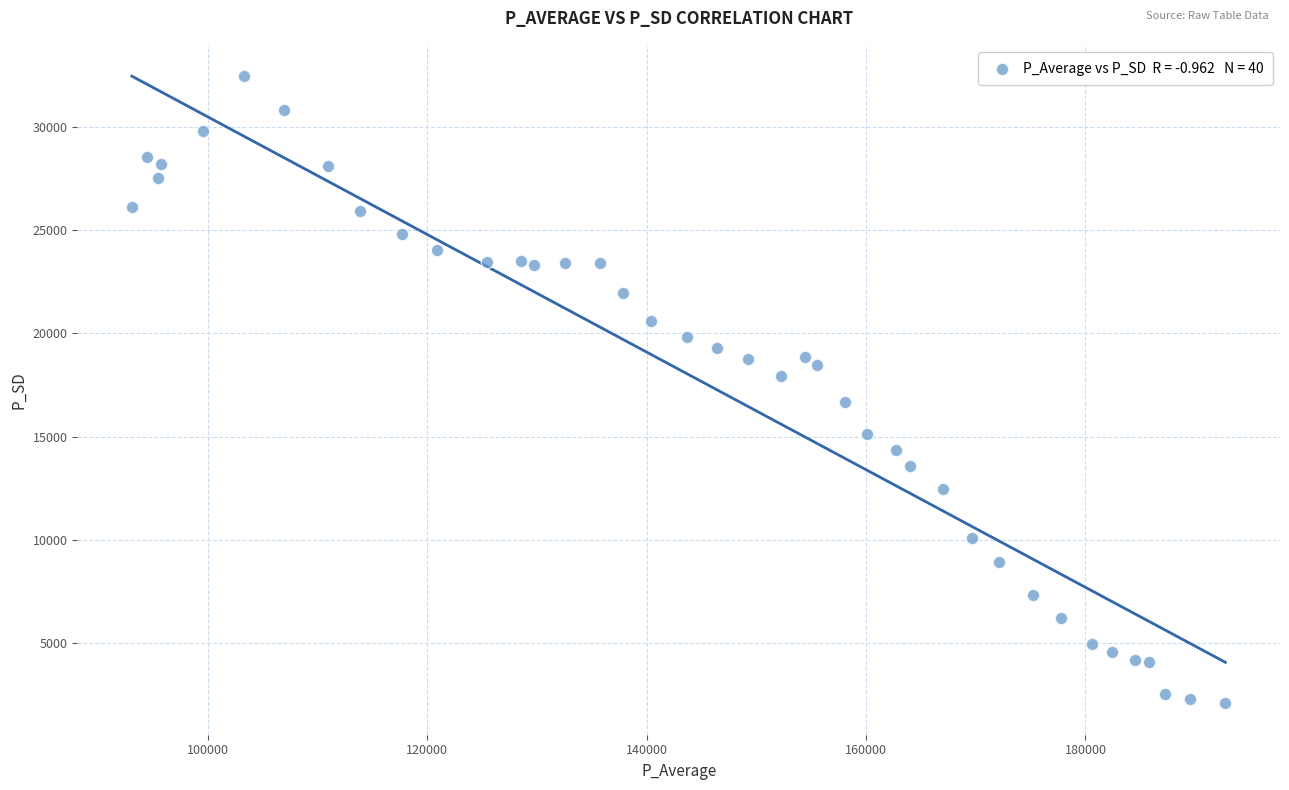

What is the range of Y values (max minus min)?

30398.2